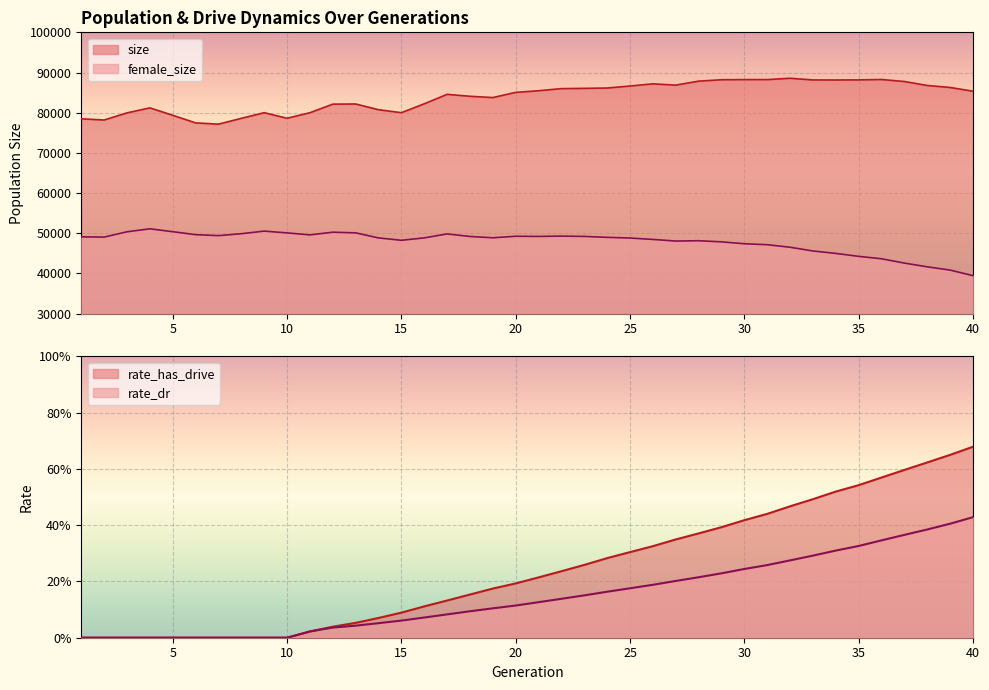

Rank the categories by female_size value from lowest to highest.

40, 39, 38, 37, 36, 35, 34, 33, 32, 31, 30, 29, 27, 28, 15, 26, 25, 14, 16, 19, 24, 2, 1, 18, 21, 23, 20, 22, 7, 11, 6, 17, 8, 10, 13, 12, 3, 5, 9, 4